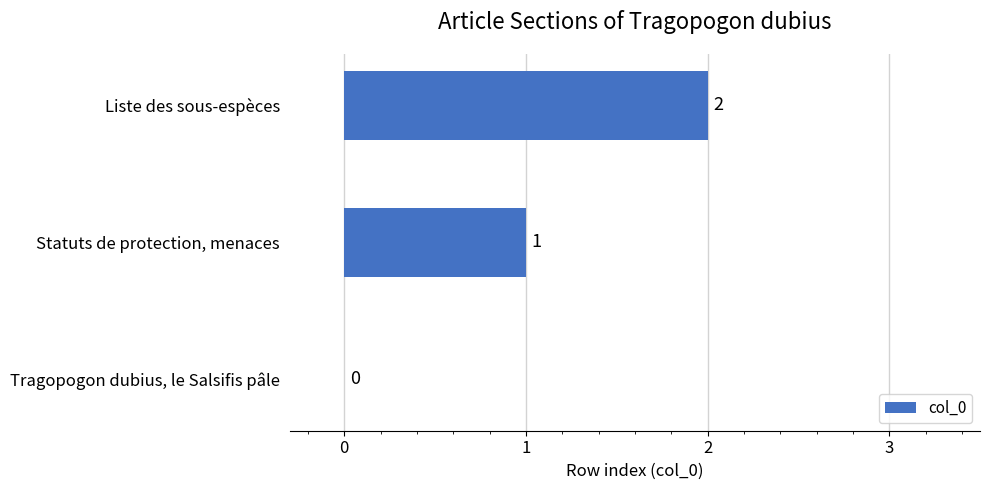

At which category does the chart reach its peak across all series?

Liste des sous-espèces